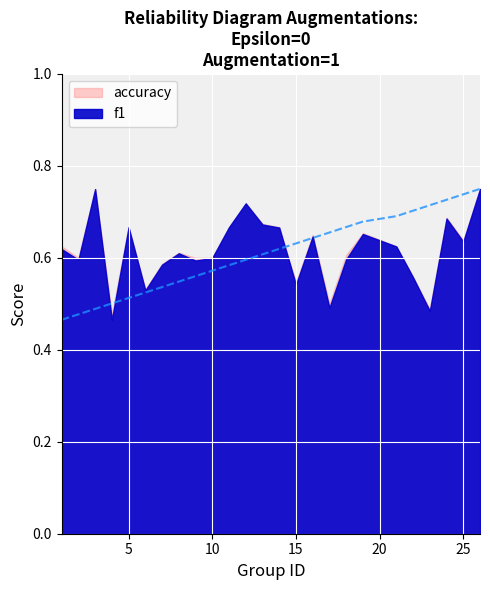

True or false: f1 and accuracy cross at least once.

False